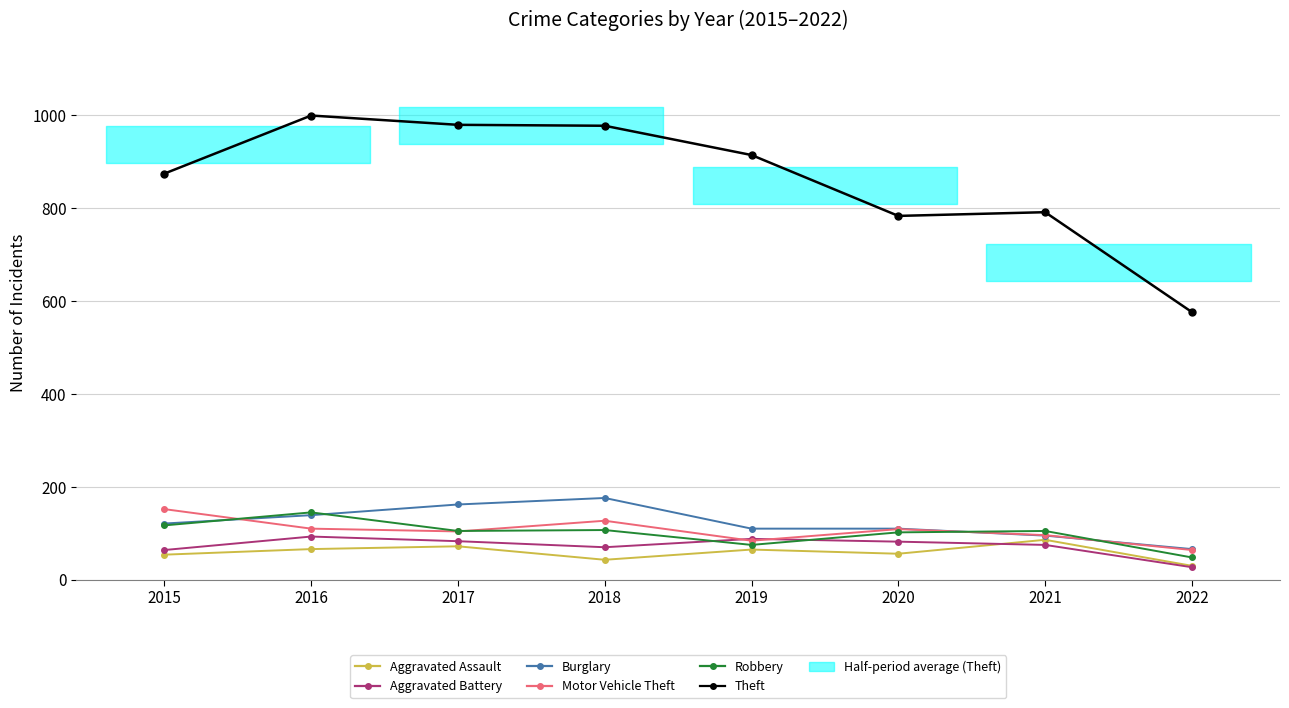

What is the value of the Motor Vehicle Theft point at the 7th from the left?

96